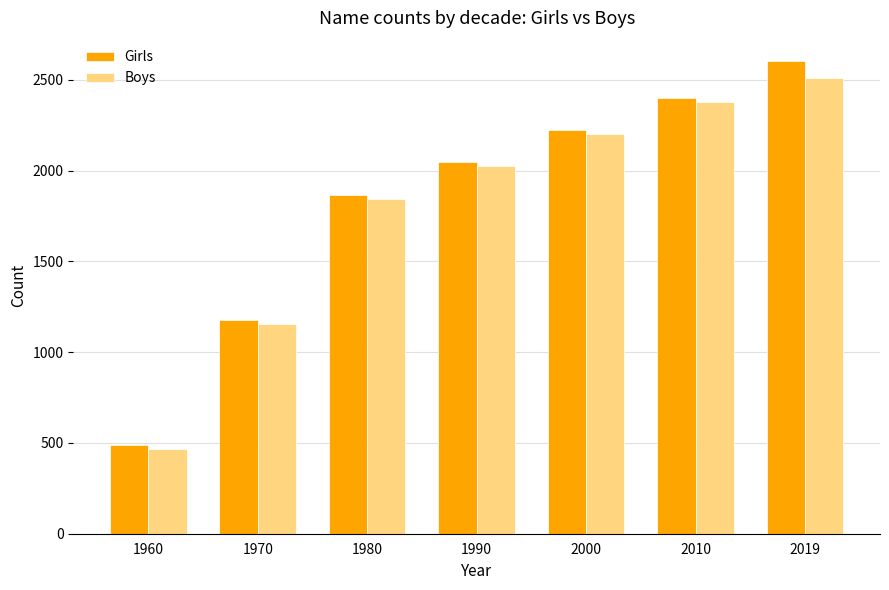

True or false: Girls has a value of 3142 at 2000.

False